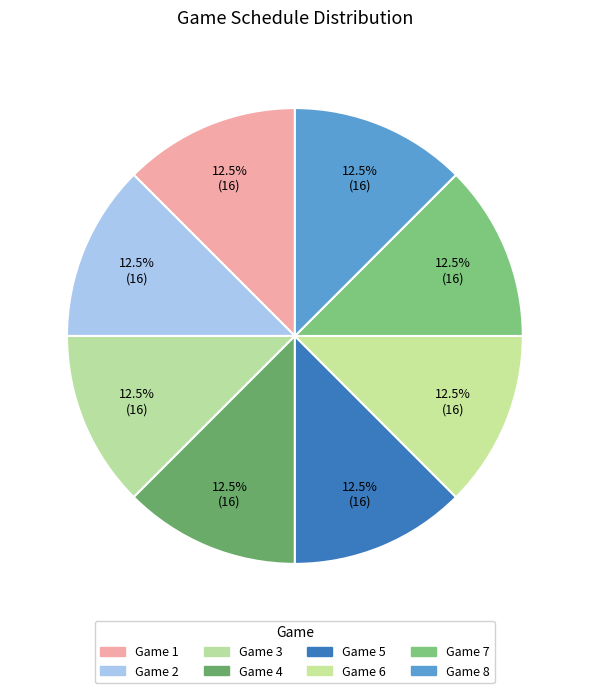

Rank the categories by value from highest to lowest.

Game 1, Game 2, Game 3, Game 4, Game 5, Game 6, Game 7, Game 8